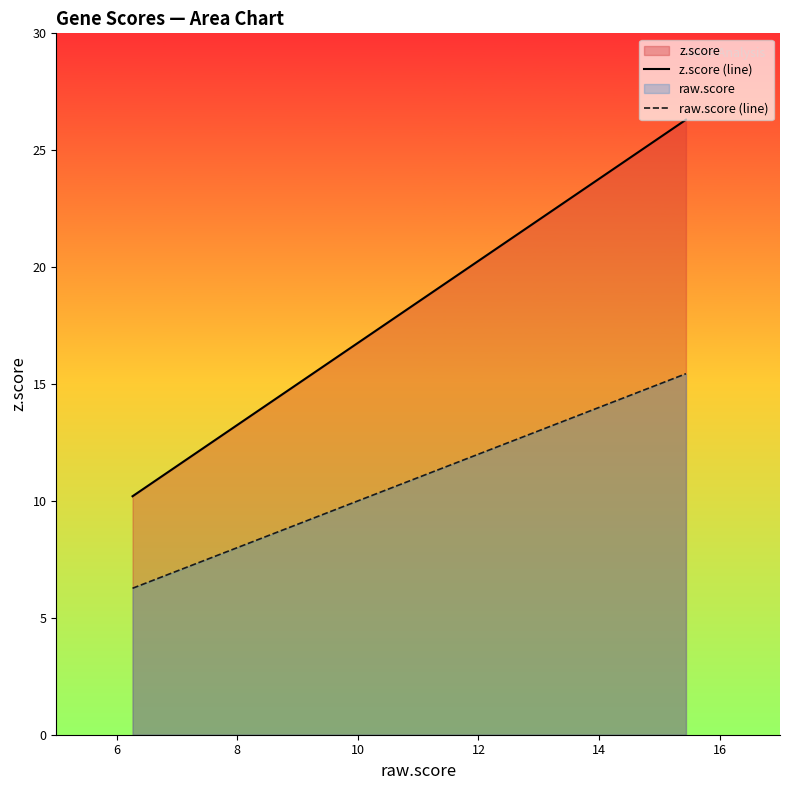

Which series has the widest spread of values?

z.score (line)